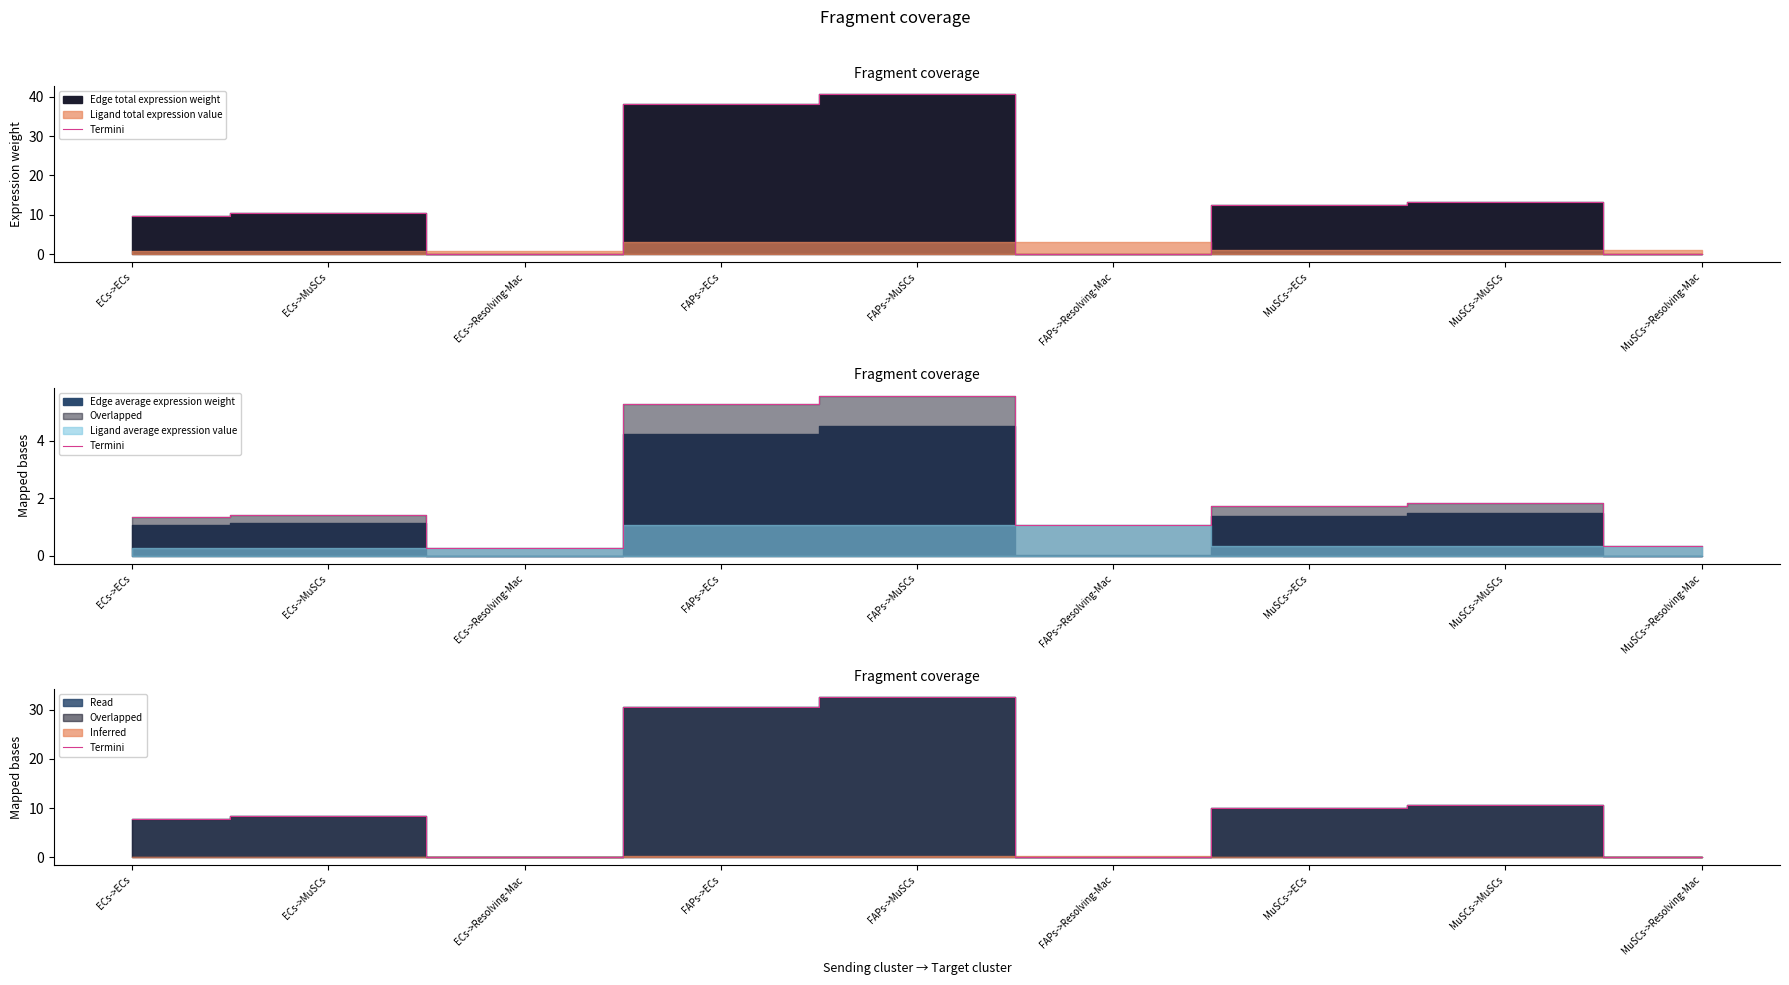

The value at FAPs->MuSCs is 47.0. True or false?

False